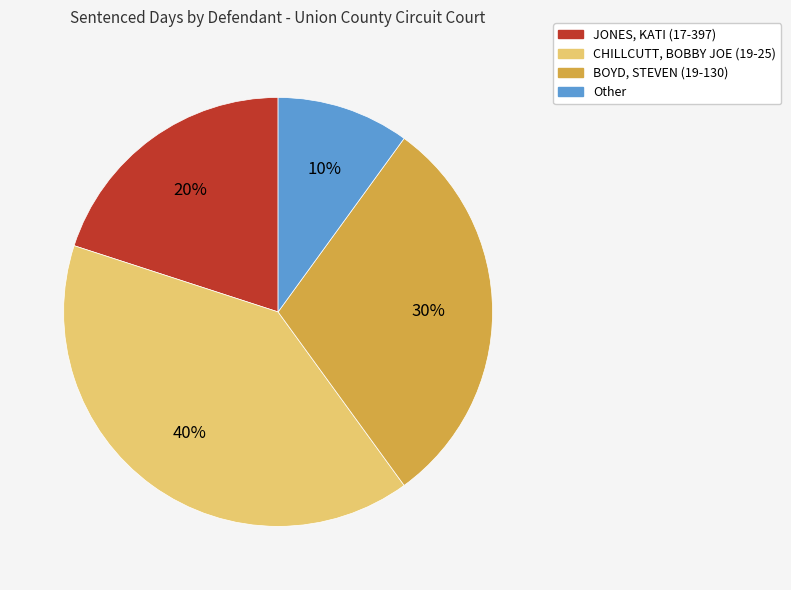

Between CHILLCUTT, BOBBY JOE (19-25) and Other, which is larger?

CHILLCUTT, BOBBY JOE (19-25)